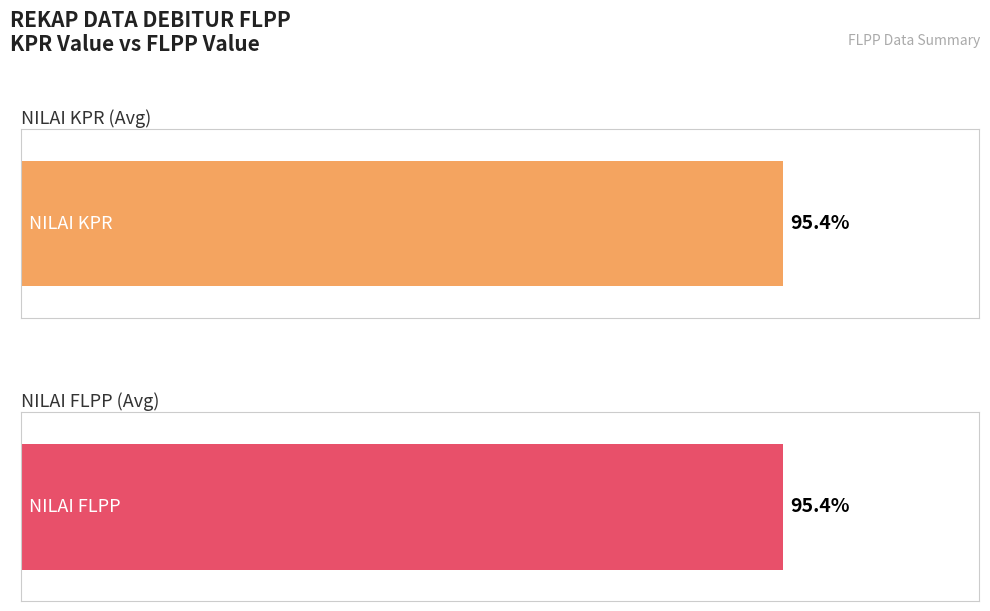

Between 3 and 17, which series saw the biggest shift?

NILAI KPR